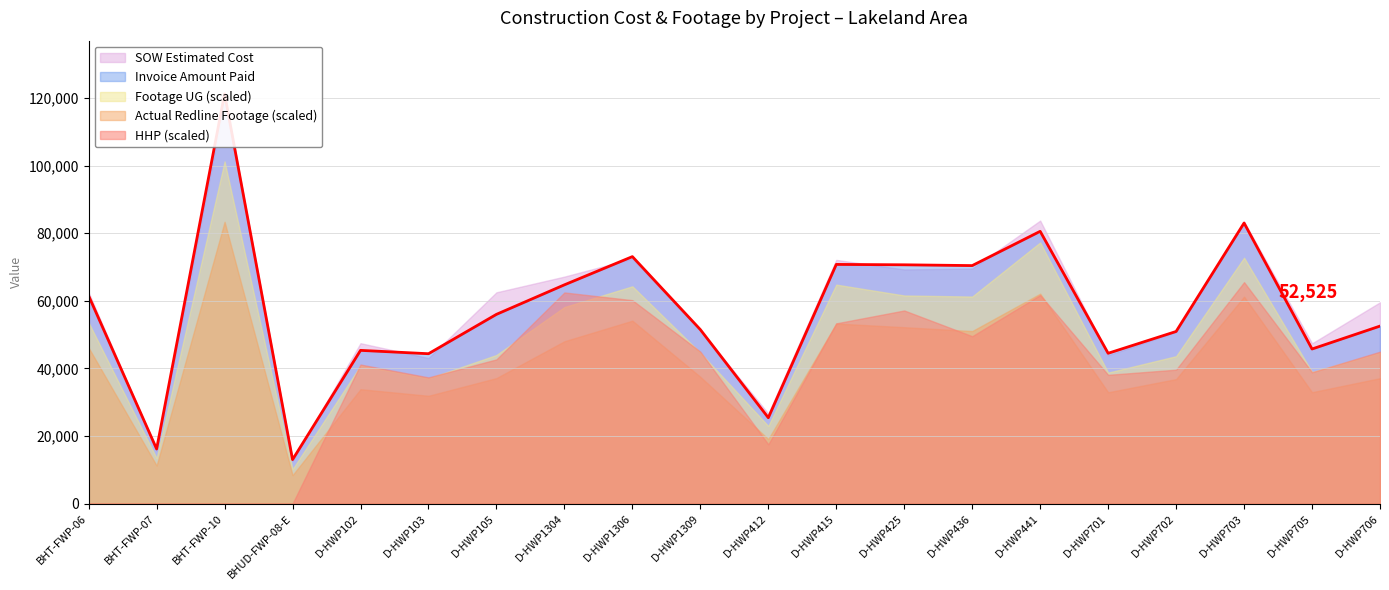

What is the label of the 10th point from the right?

D-HWP412